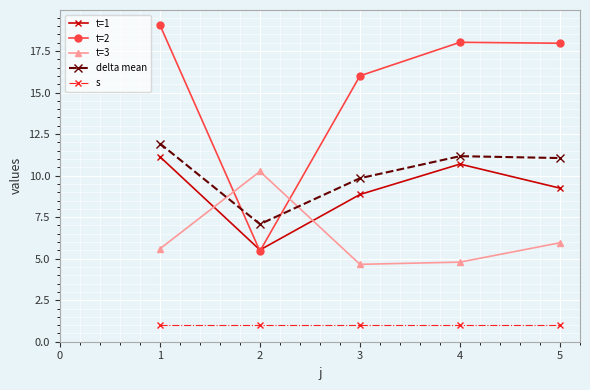

List the series in order of their peak value, lowest first.

s, t=3, t=1, delta mean, t=2